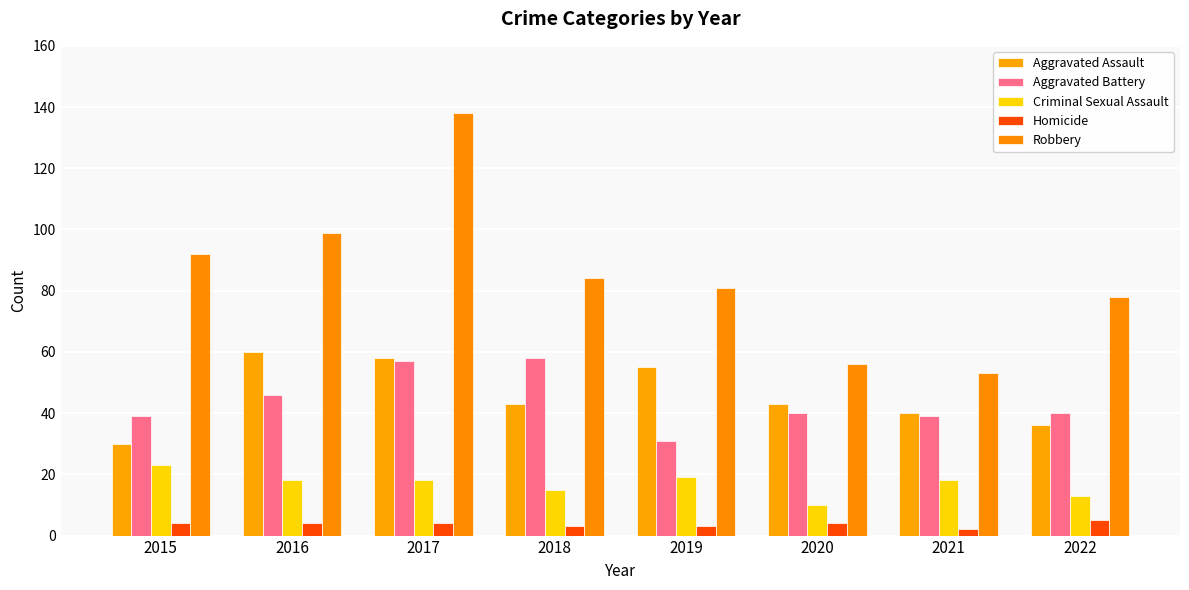

What is the total value across all series at 2017?

275